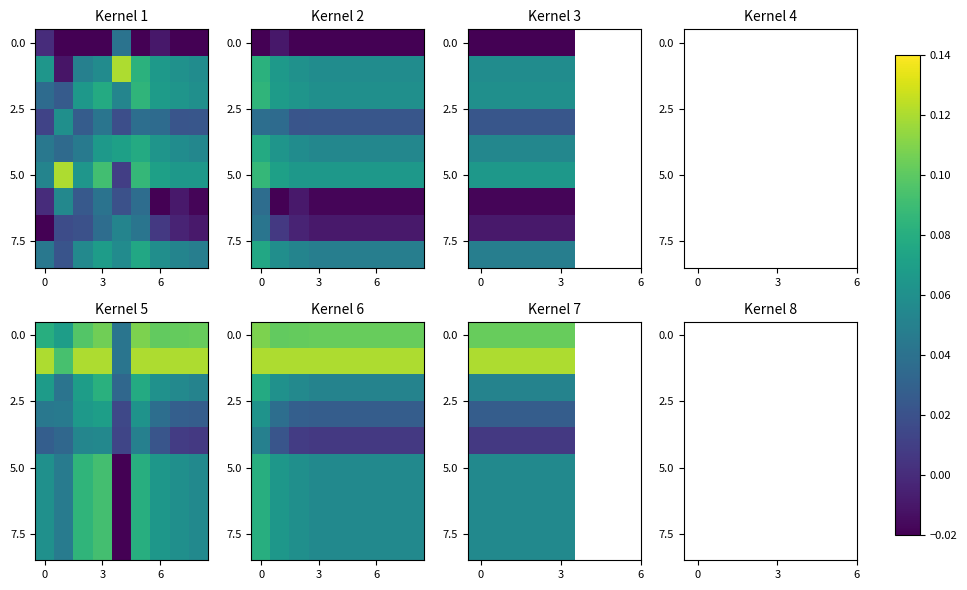

What is the total value across all series at 0?

0.5